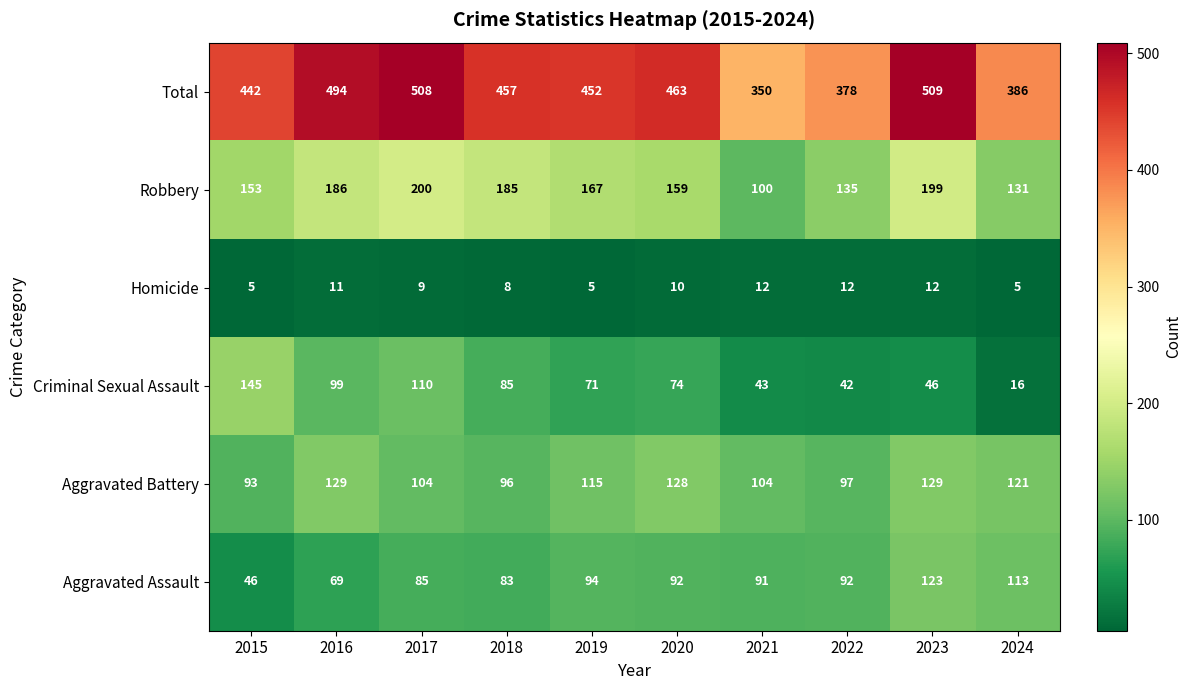

The Robbery series shows 105 at 2017. True or false?

False